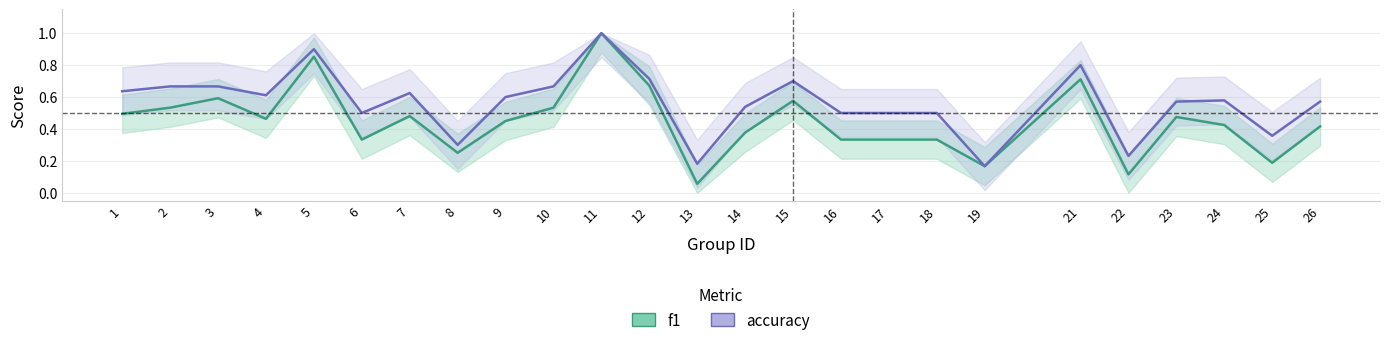

What are all the series names shown in the legend?

f1, accuracy